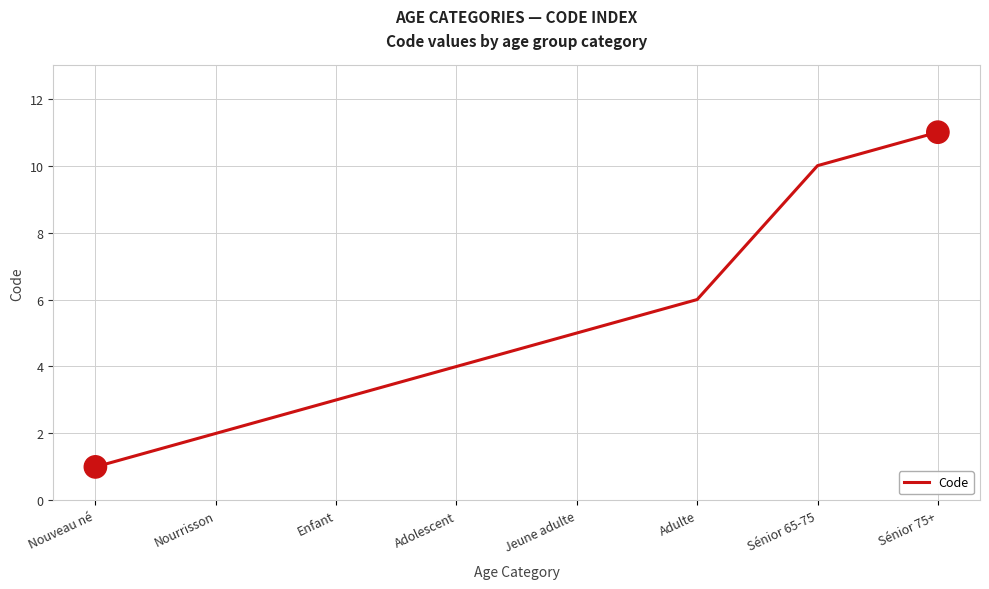

Which has a higher value, Enfant or Sénior 65-75?

Sénior 65-75